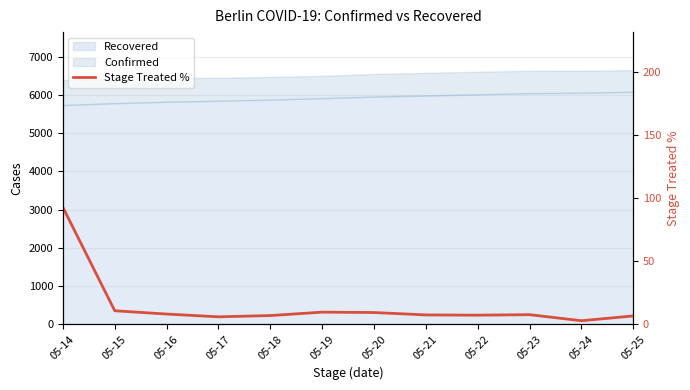

What is the value of the 3rd point from the left?

8.0